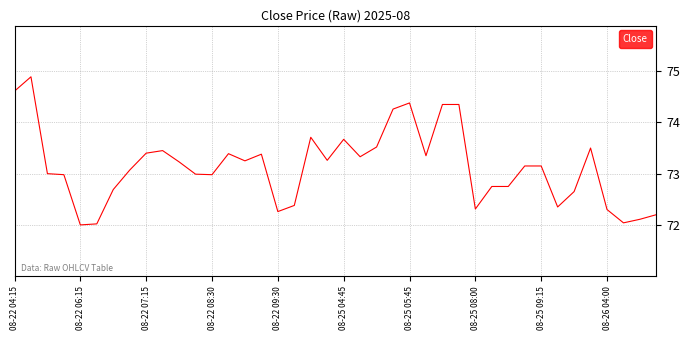

What is the smallest value displayed?

72.0